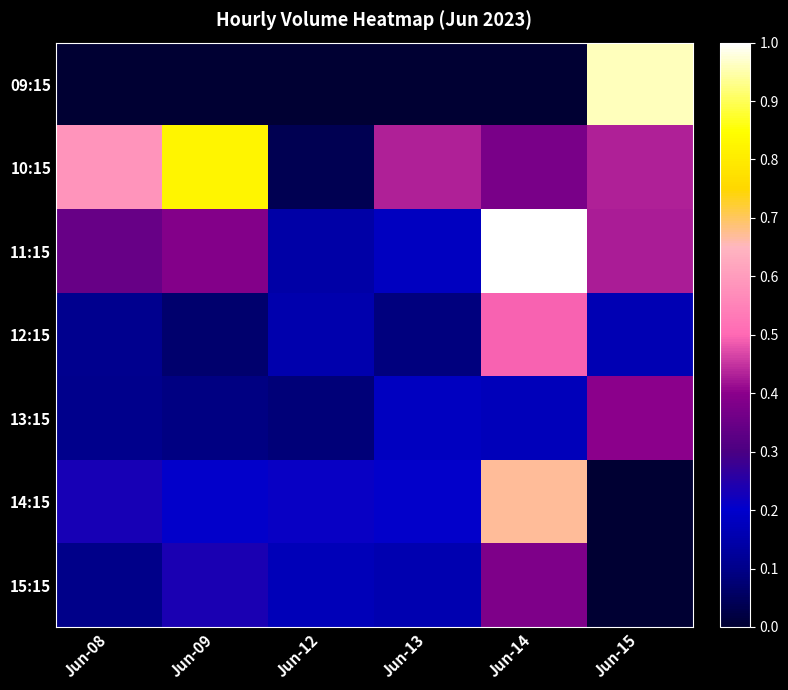

Reading right to left, list all the values displayed in this chart.

09:15: Jun-15=1.0	Jun-14=0.0	Jun-13=0.0	Jun-12=0.0	Jun-09=0.0	Jun-08=0.0
10:15: Jun-15=0.4	Jun-14=0.4	Jun-13=0.4	Jun-12=0.0	Jun-09=0.8	Jun-08=0.6
11:15: Jun-15=0.4	Jun-14=1.0	Jun-13=0.2	Jun-12=0.1	Jun-09=0.4	Jun-08=0.3
12:15: Jun-15=0.2	Jun-14=0.5	Jun-13=0.1	Jun-12=0.2	Jun-09=0.1	Jun-08=0.1
13:15: Jun-15=0.4	Jun-14=0.2	Jun-13=0.2	Jun-12=0.1	Jun-09=0.1	Jun-08=0.1
14:15: Jun-15=0.0	Jun-14=0.7	Jun-13=0.2	Jun-12=0.2	Jun-09=0.2	Jun-08=0.2
15:15: Jun-15=0.0	Jun-14=0.4	Jun-13=0.2	Jun-12=0.2	Jun-09=0.2	Jun-08=0.1